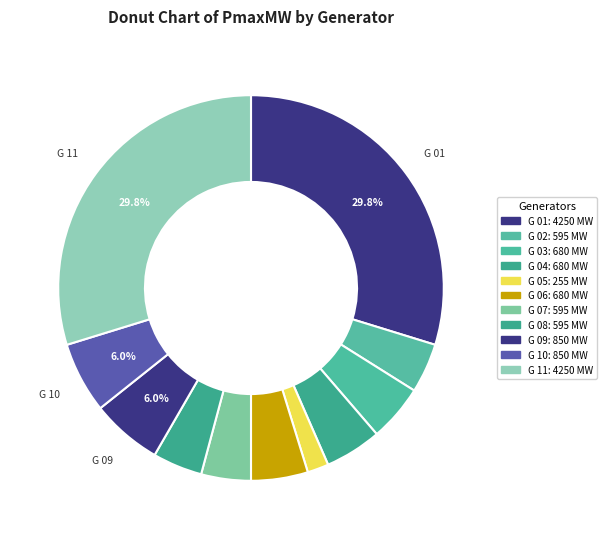

True or false: G 11 accounts for 30% of the total.

True